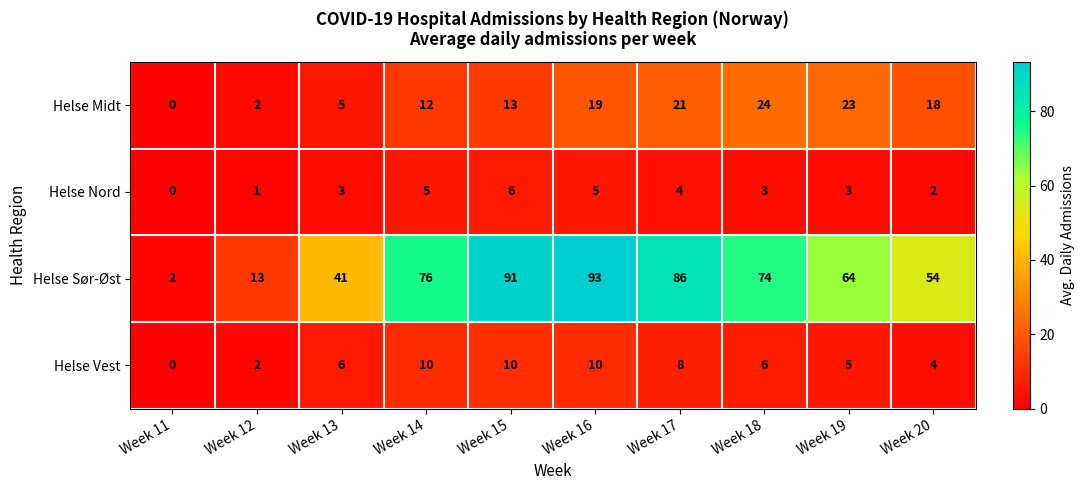

Rank the series by their maximum value, from lowest to highest.

Helse Nord, Helse Vest, Helse Midt, Helse Sør-Øst